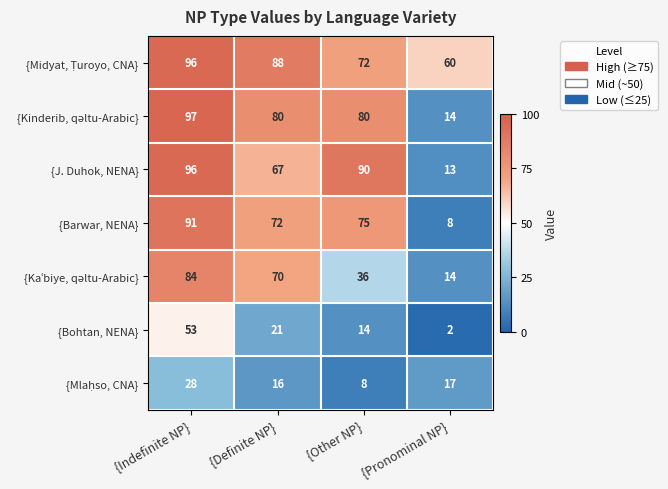

What is the total value across all series at {Definite NP}?

414